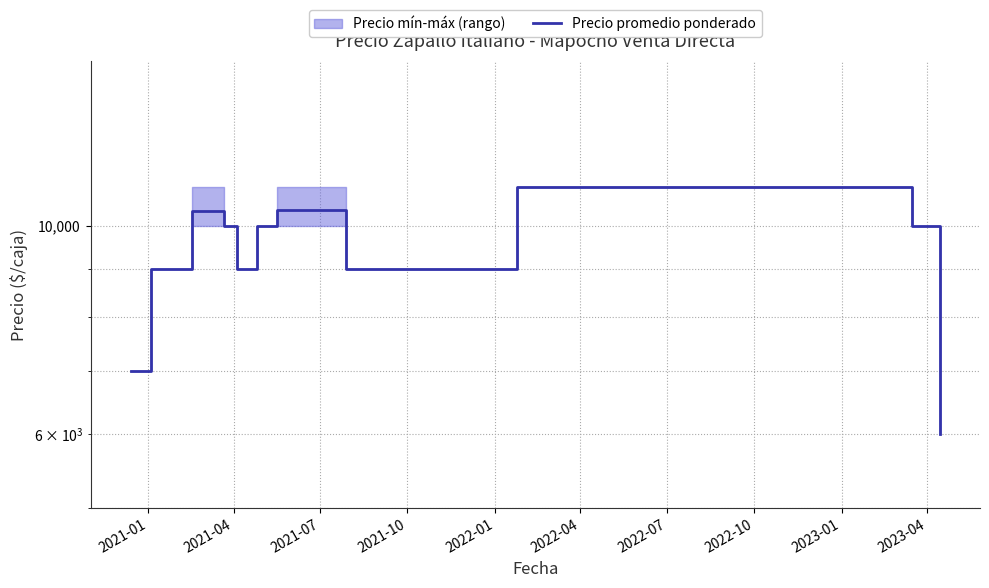

The value at 2023-04 is 6595. True or false?

False